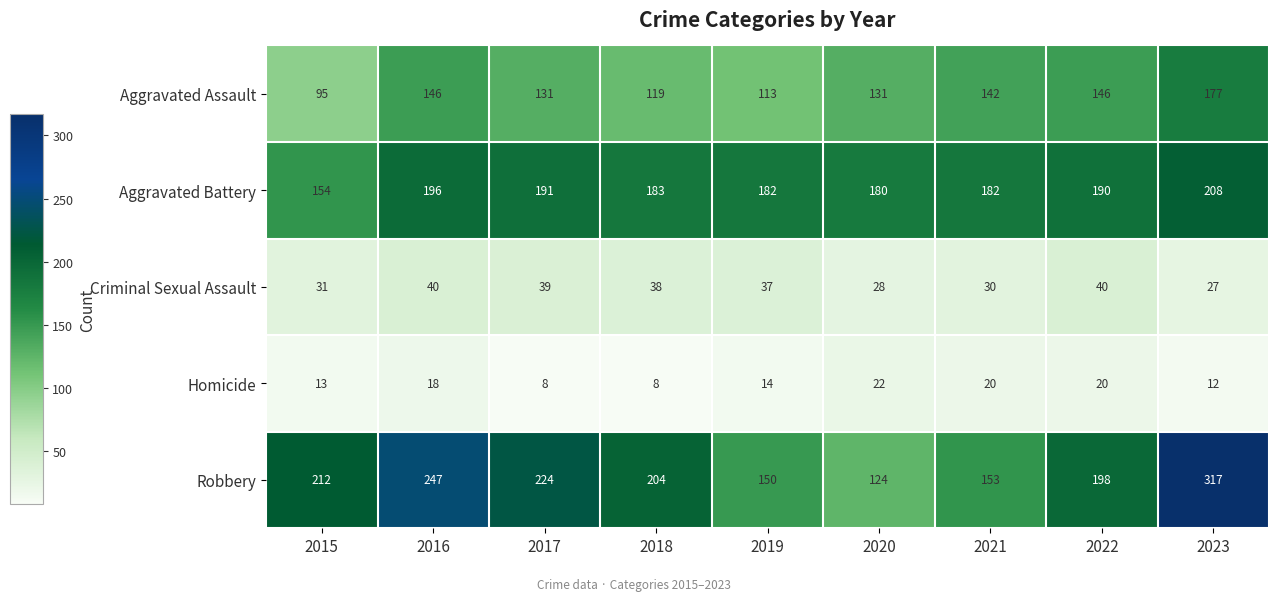

Rank the series at 2017 from lowest to highest value.

Homicide, Criminal Sexual Assault, Aggravated Assault, Aggravated Battery, Robbery